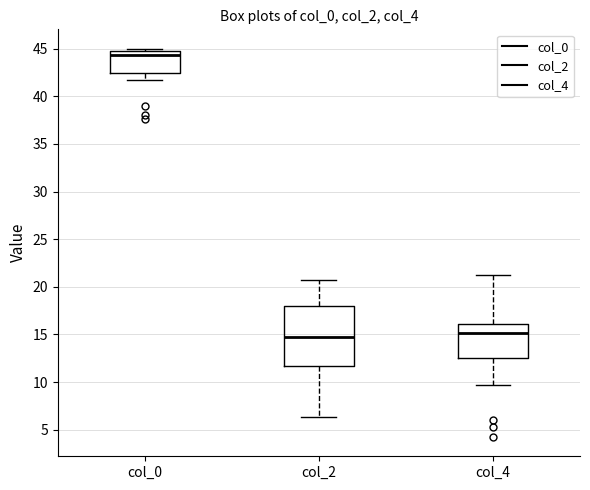

Reading left to right, transcribe this box plot: for each box, give where its median line is, the range the box spans, and where its two whiskers end, as read against the y-axis. The values are not printed on the chart, so give them approximately, as read against the axis.

col_0: median 44.5, box 42.5 to 45.0, whiskers 42.0 to 45.0 (just above the box's upper edge)
col_2: median 15.0, box 11.5 to 18.0, whiskers 6.5 to 21.0
col_4: median 15.0, box 12.5 to 16.0, whiskers 9.5 to 21.5